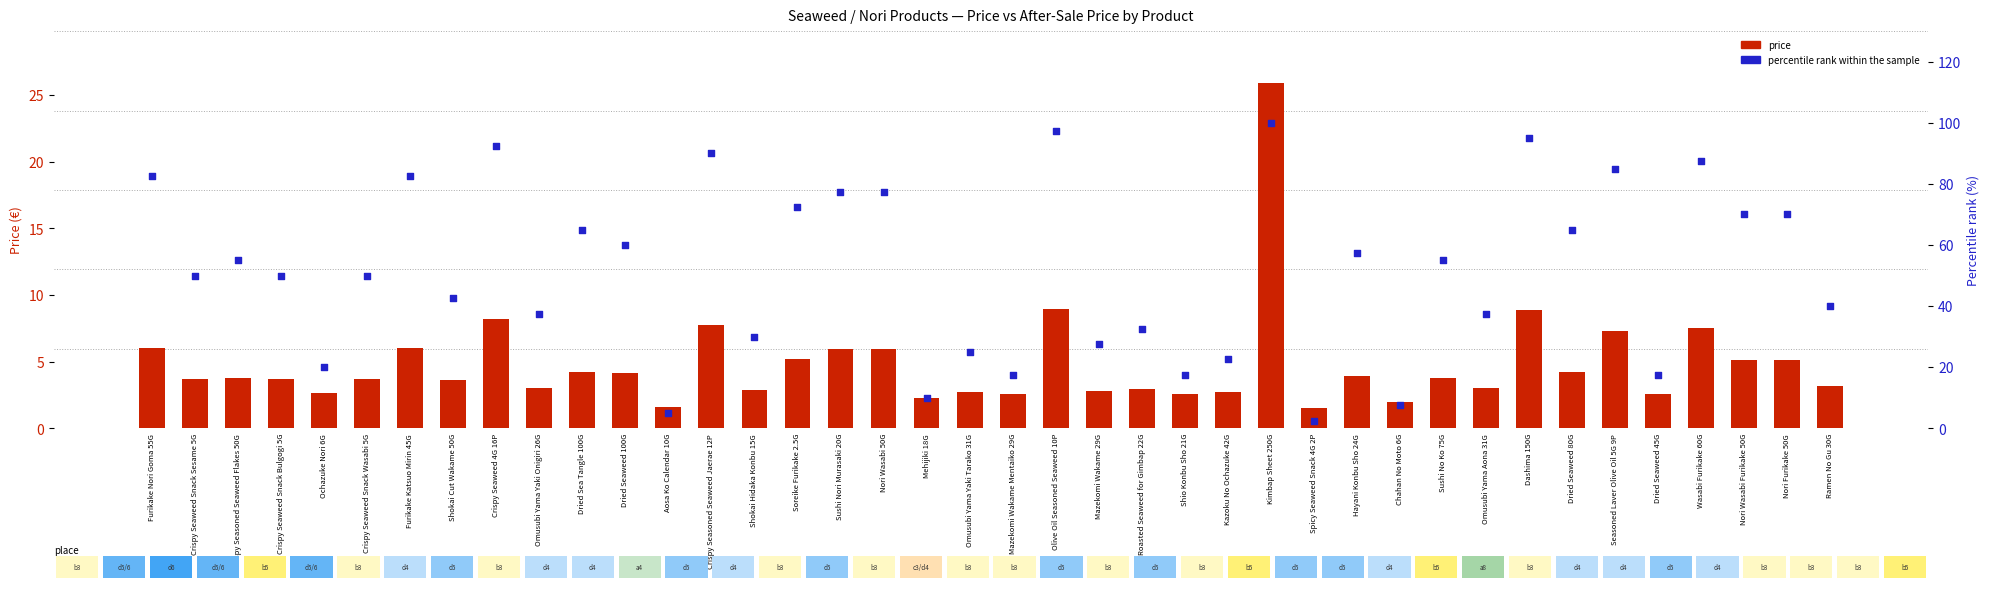

At which category is the sum across all series the highest?

Kimbap Sheet 250G